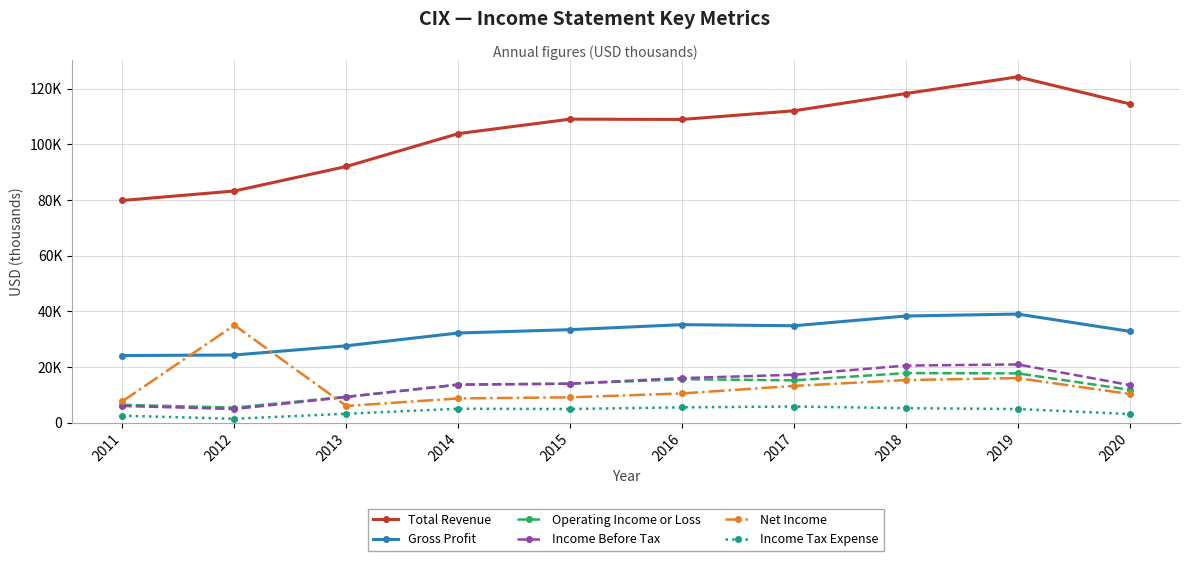

Is it true that Income Before Tax equals 2734 at 2011?

False